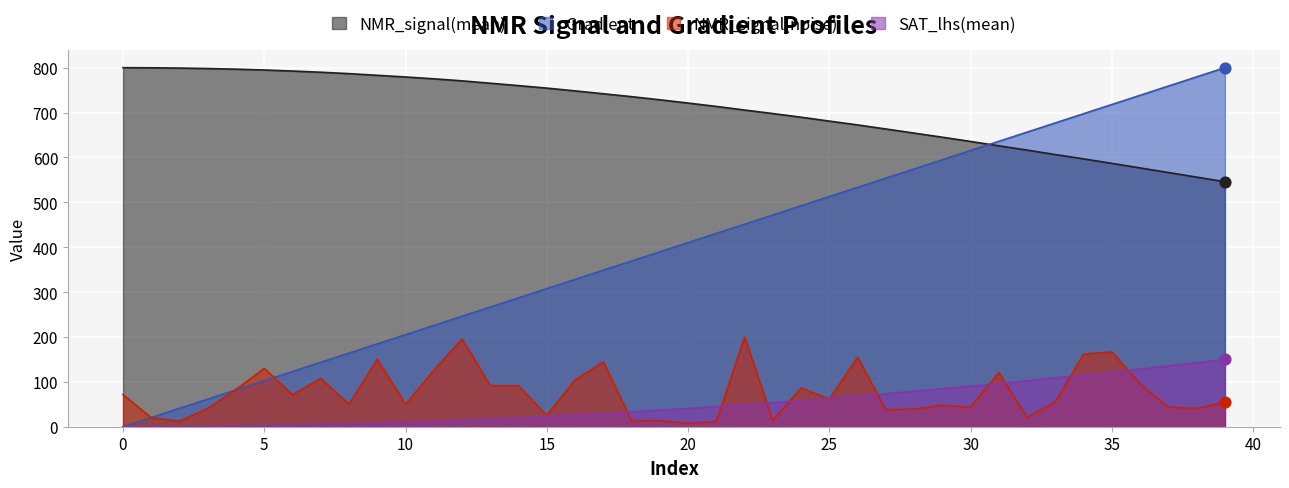

At how many categories does at least one series exceed 488?

40